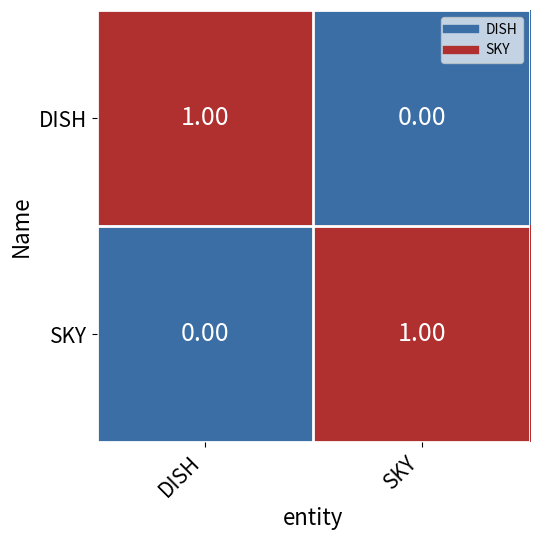

Rank the categories by DISH value from lowest to highest.

SKY, DISH